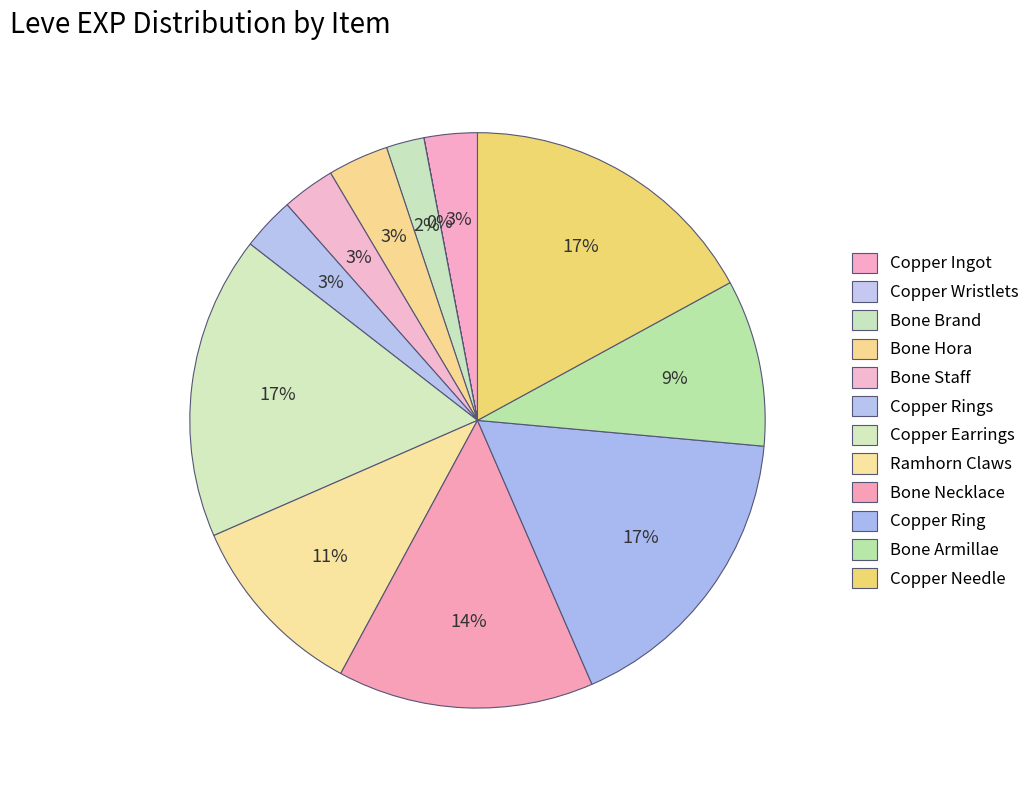

What portion of the pie excludes Bone Necklace?

85.6%